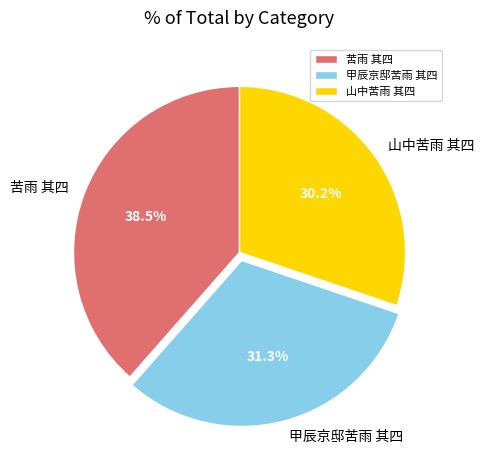

How many slices are in this pie chart?

3